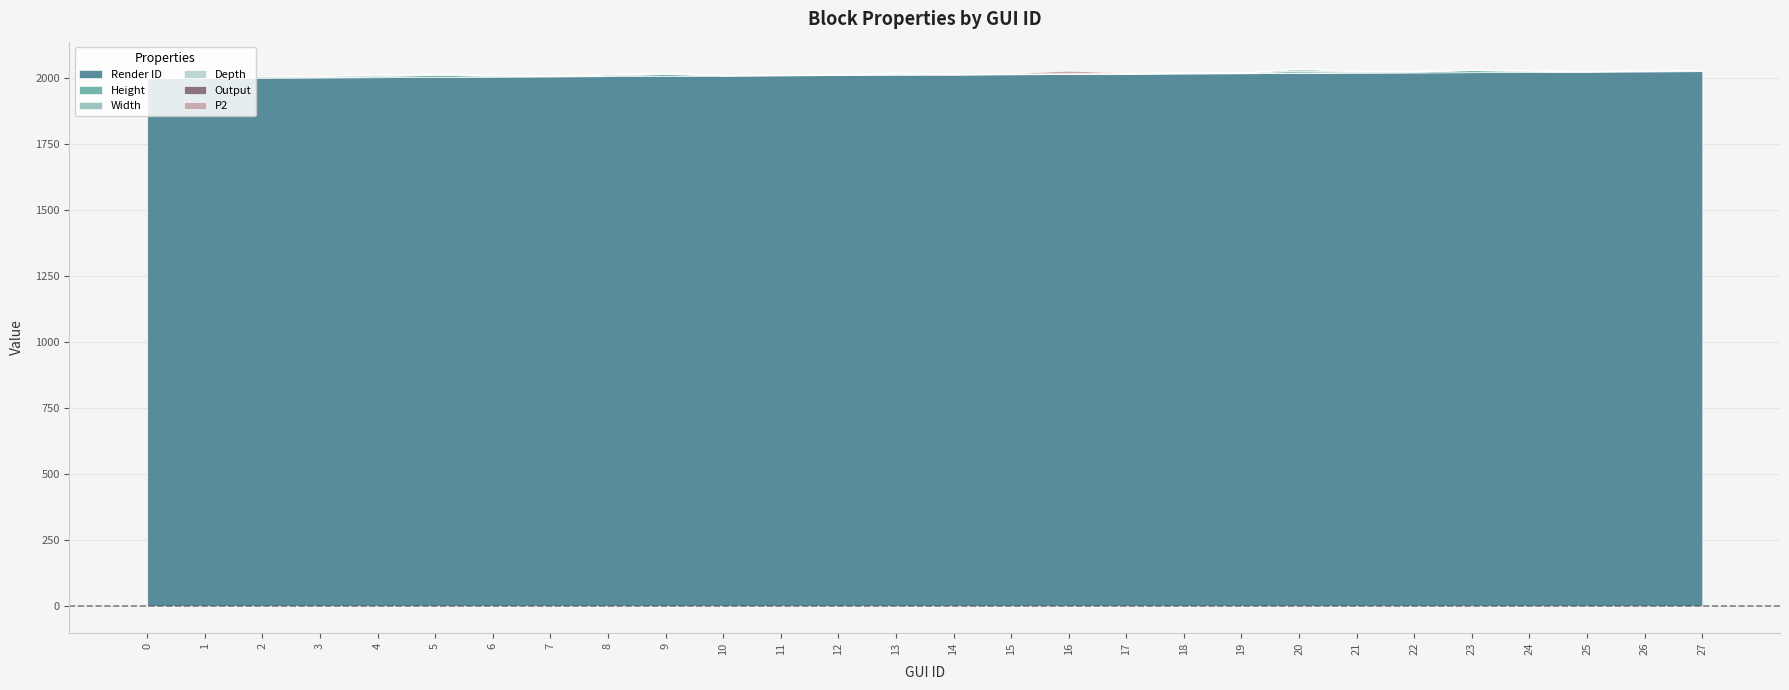

How many lines are shown in the chart?

6